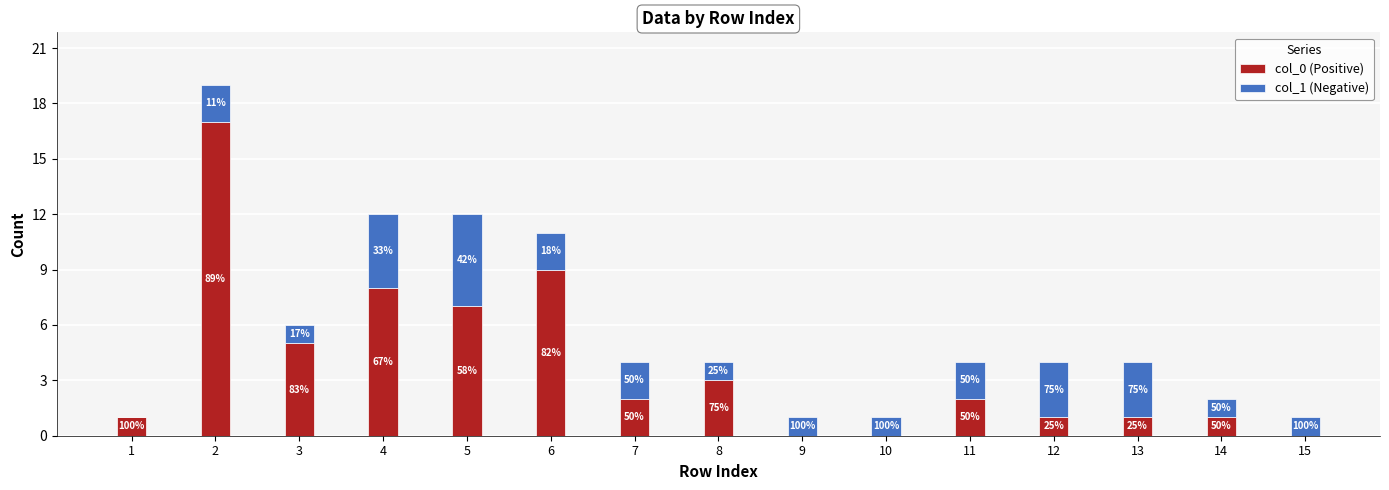

What are all the series names shown in the legend?

col_0 (Positive), col_1 (Negative)